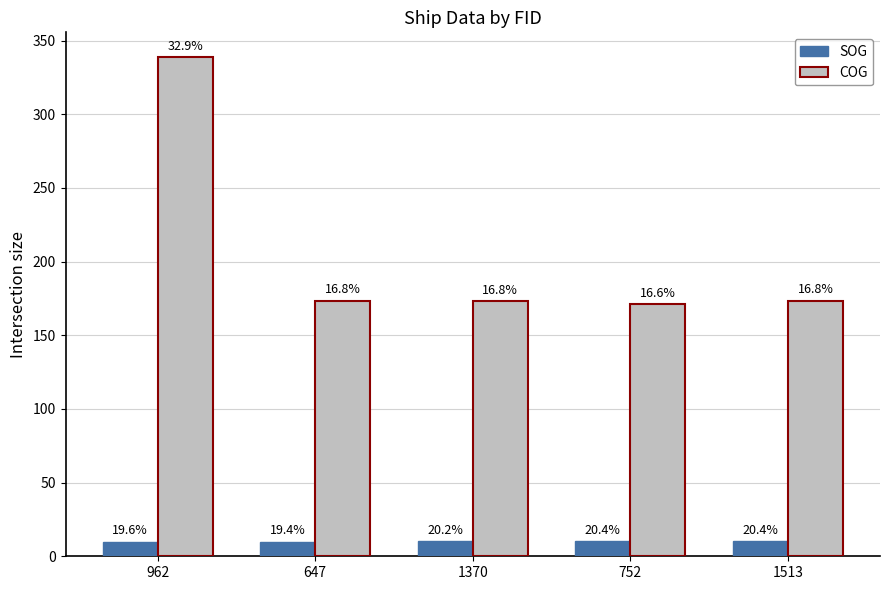

Read the SOG value at 962.

10.0